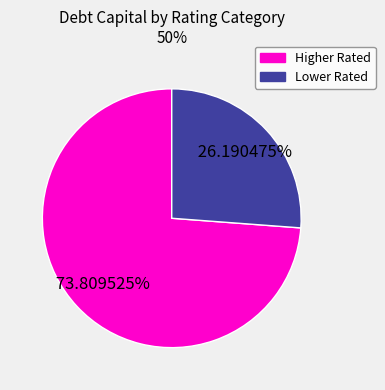

Is there any slice that represents more than half of the pie?

Yes